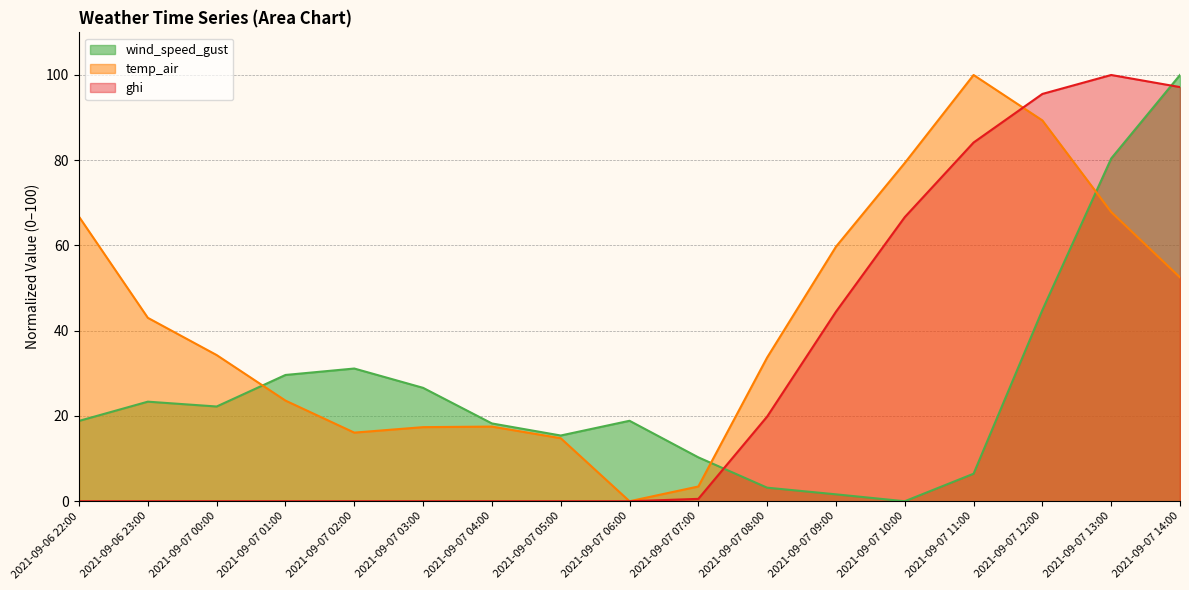

In ghi, how many points are higher than both neighbors (excluding endpoints)?

1